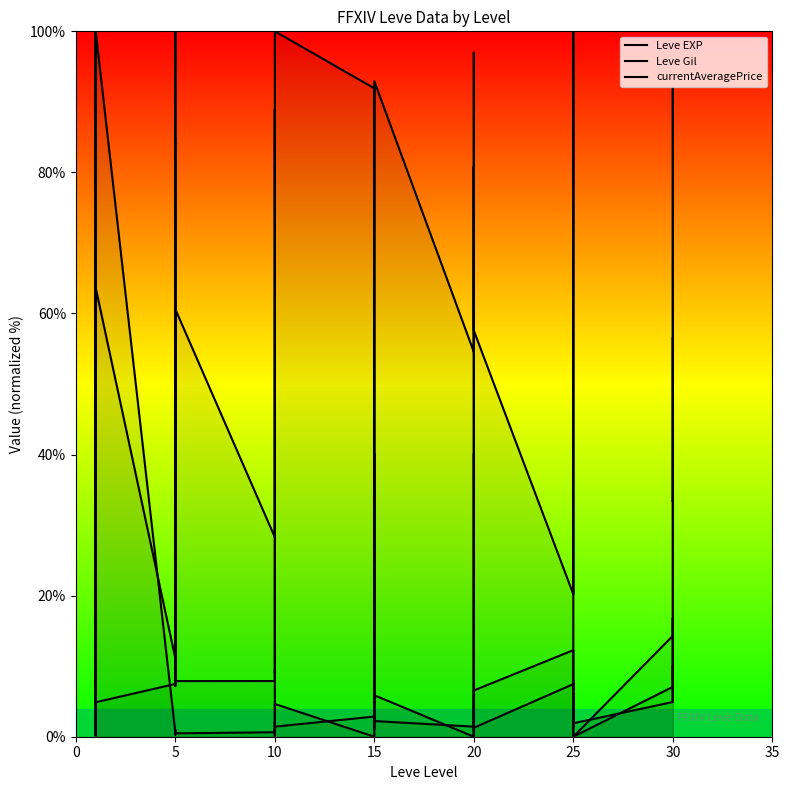

What is the spread (max minus min) of values at 20?

69.5